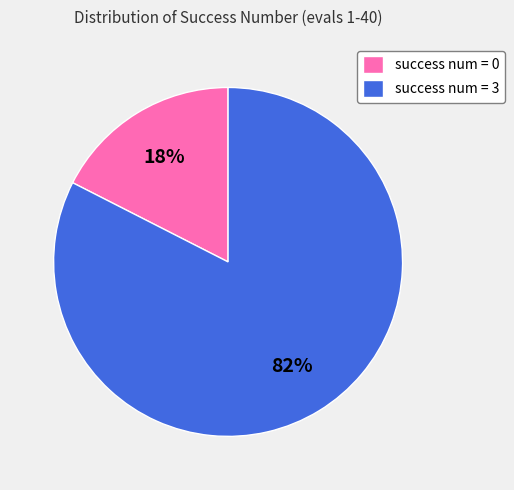

To the nearest percent, what is the combined percentage of success num = 3 and success num = 0?

100%